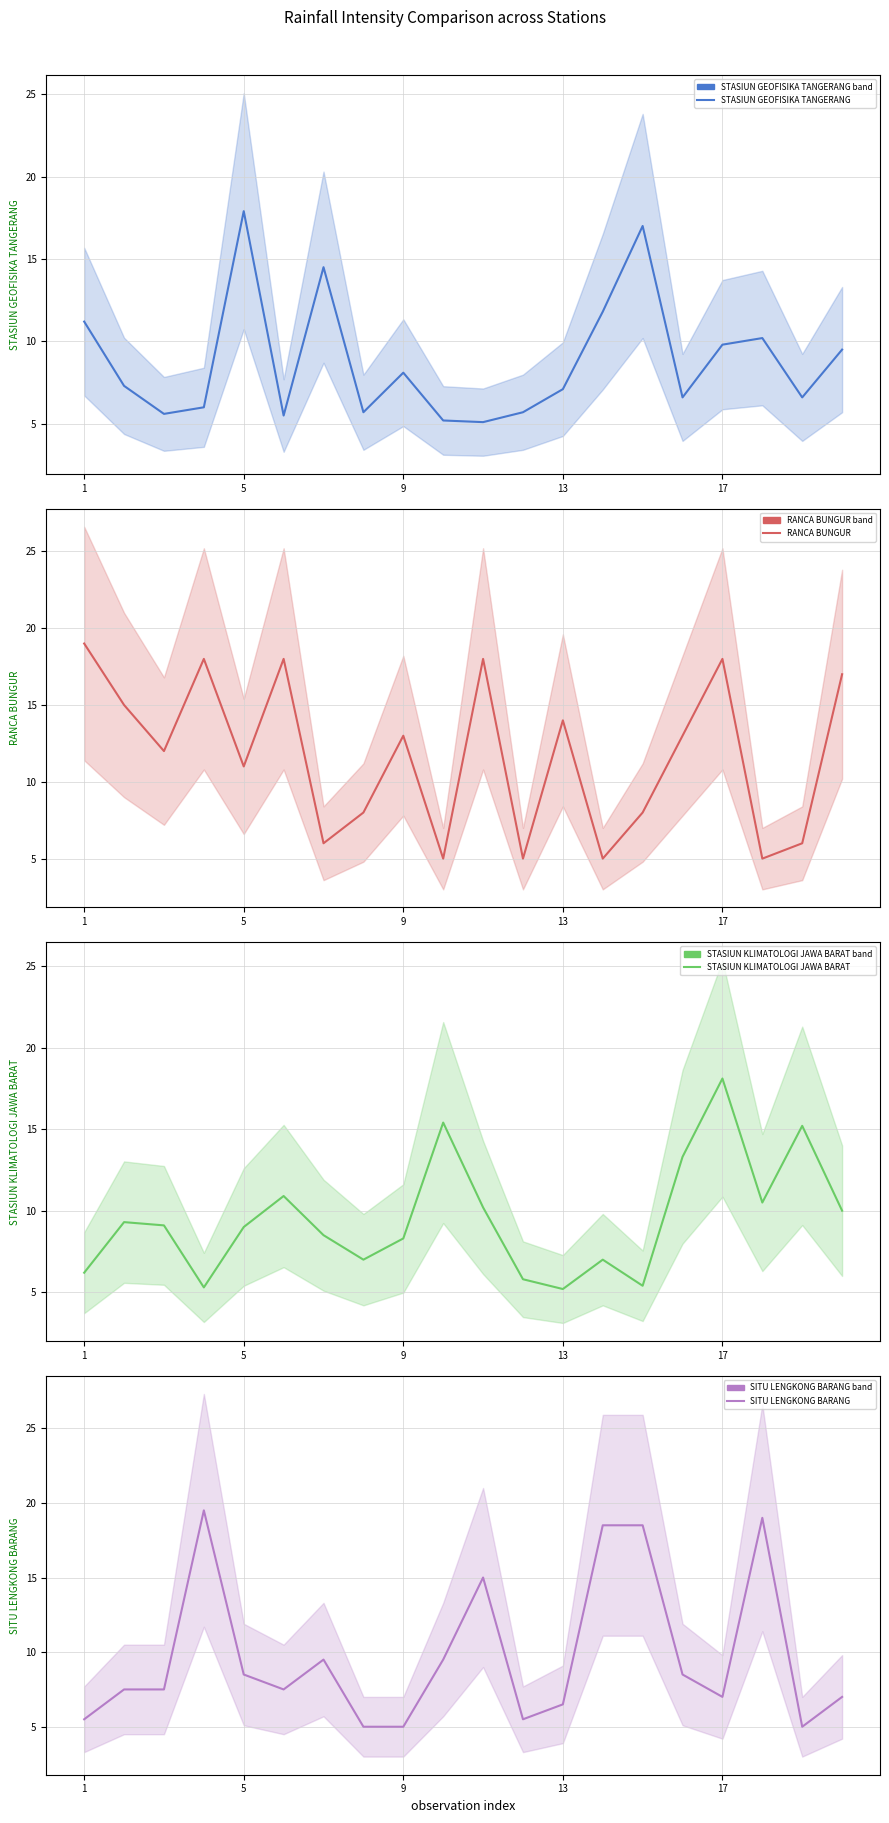

At which label does STASIUN GEOFISIKA TANGERANG reach its peak?

5